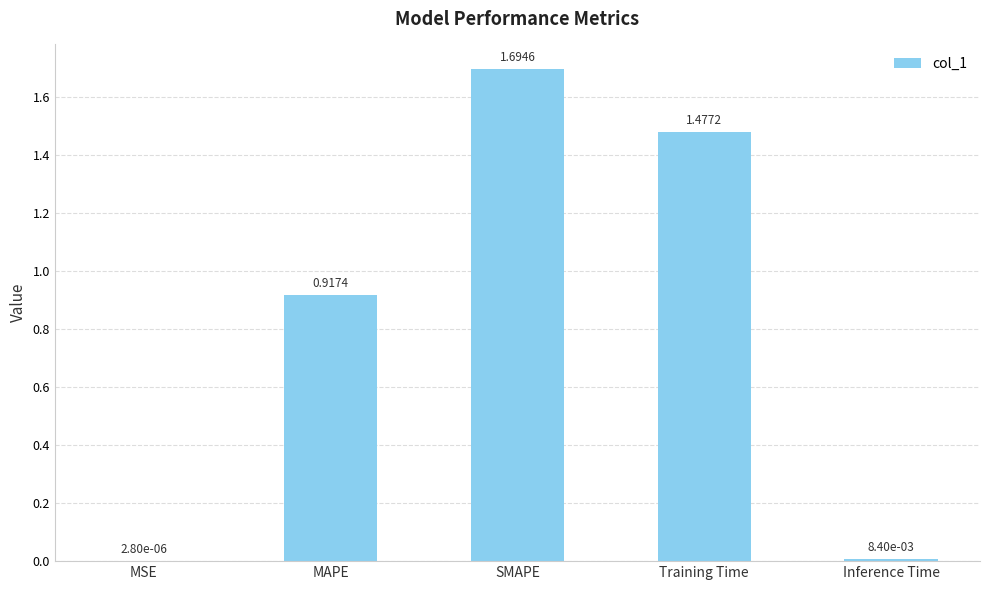

What is the sum of all values?

4.1